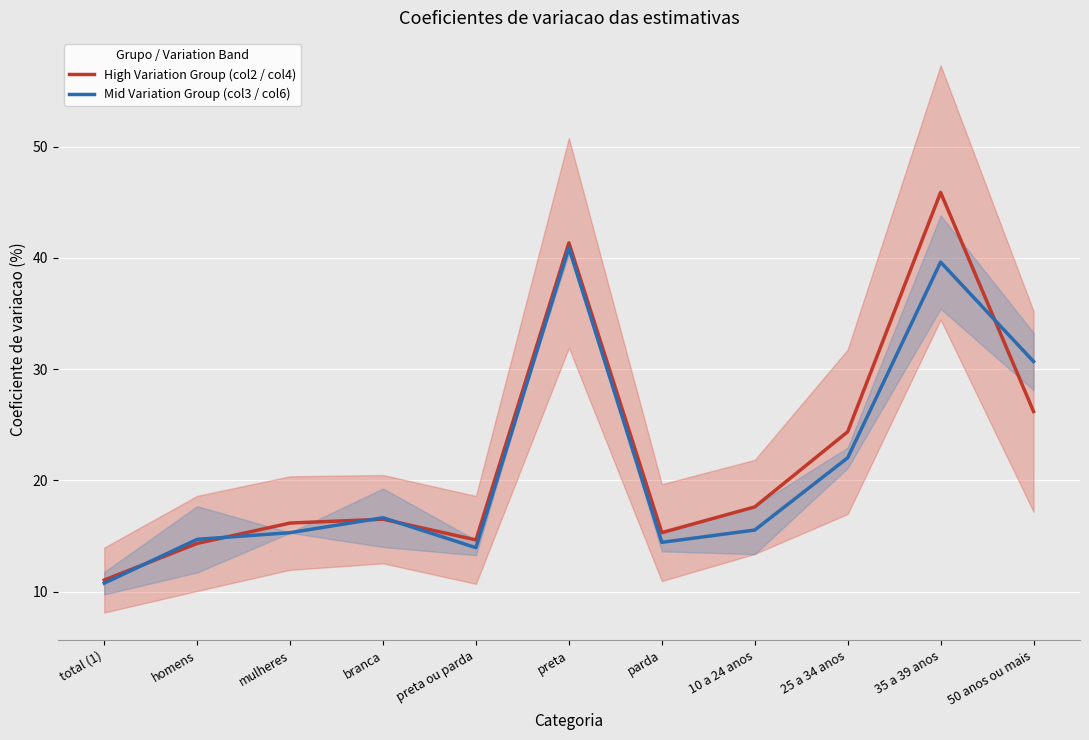

What is the label of the 2nd point from the right?

35 a 39 anos